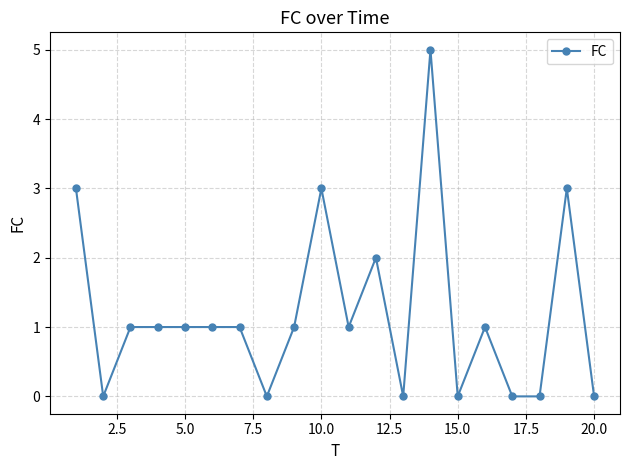

What is the maximum value shown in the chart?

5